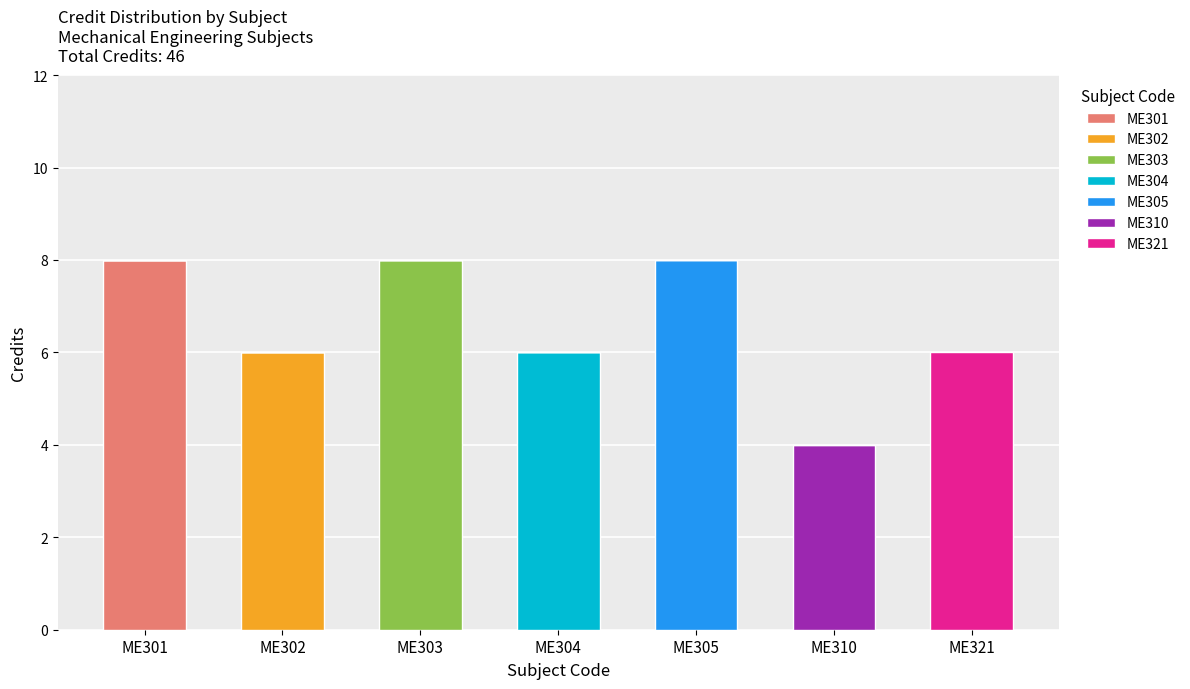

How many distinct data groups are displayed?

7